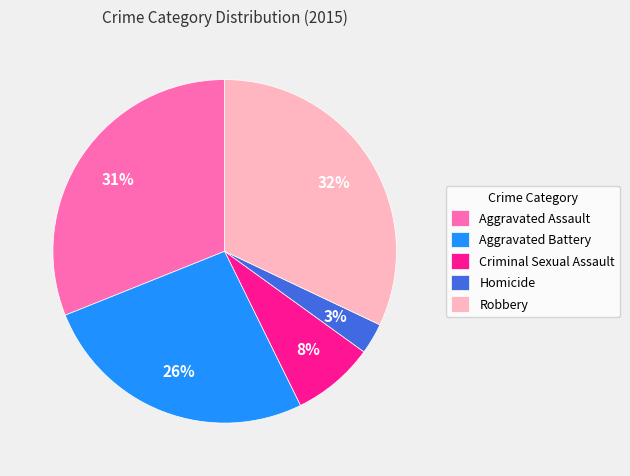

Which slice is the largest?

Robbery